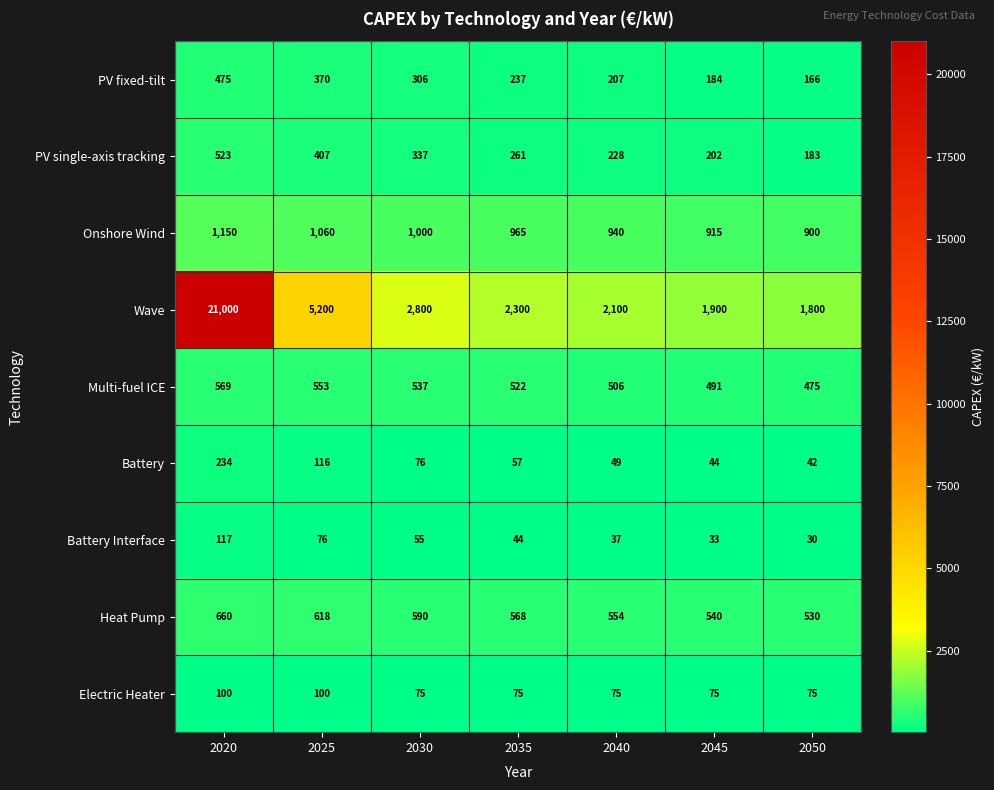

What is the difference between the maximum and second lowest values in the PV fixed-tilt series?

291